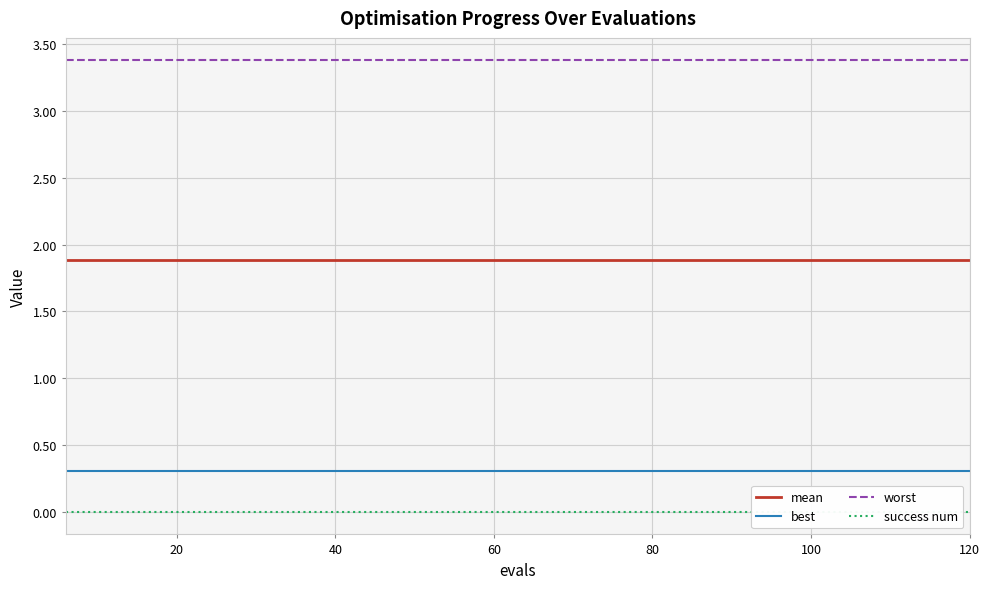

List the series in order of their peak value, lowest first.

success num, best, mean, worst